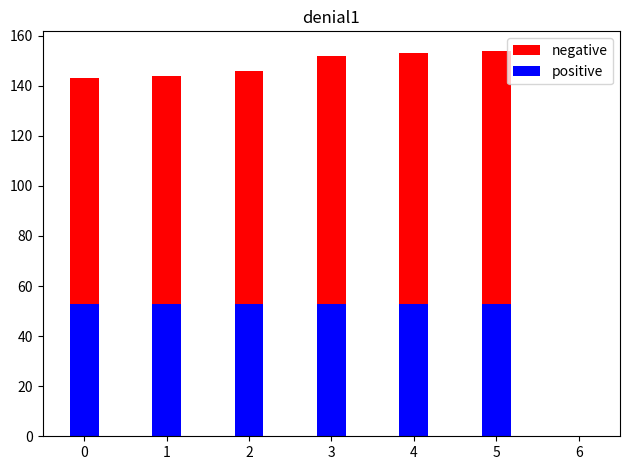

What are all the series names shown in the legend?

negative, positive